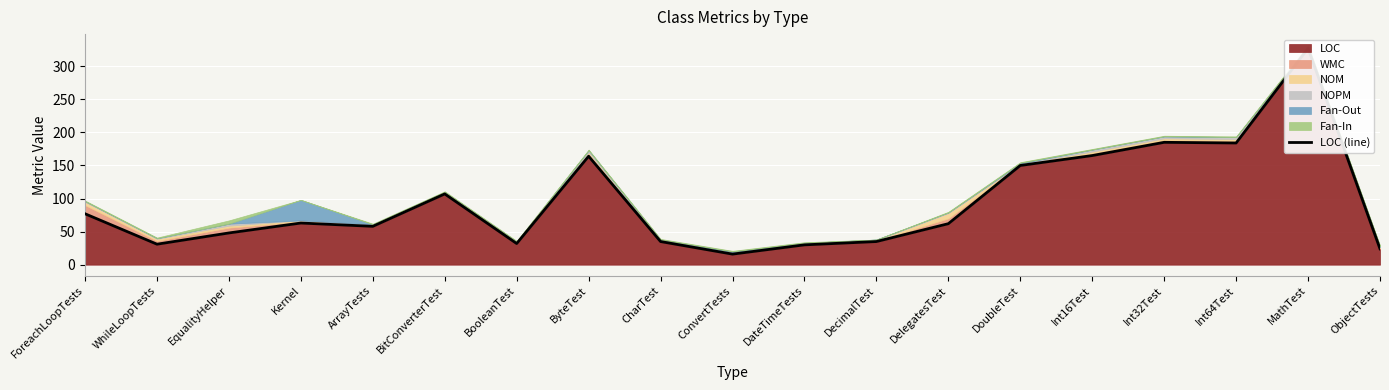

Reading left to right, extract all data points from this chart.

77	31	48	63	58	107	32	164	35	16	30	35	62	150	165	185	184	327	24